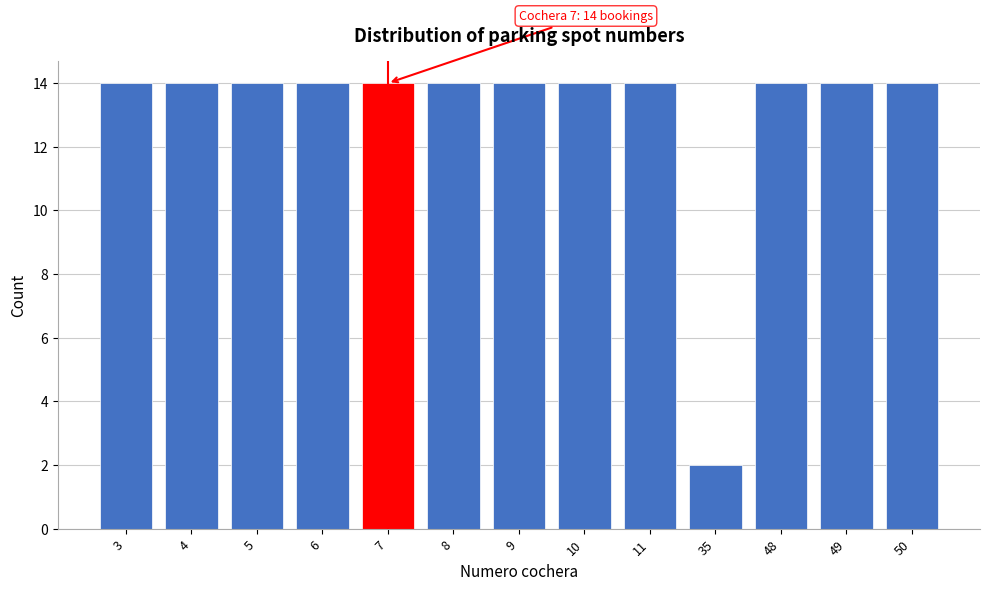

Reading left to right, list all the values displayed in this chart.

14	14	14	14	14	14	14	14	14	2	14	14	14